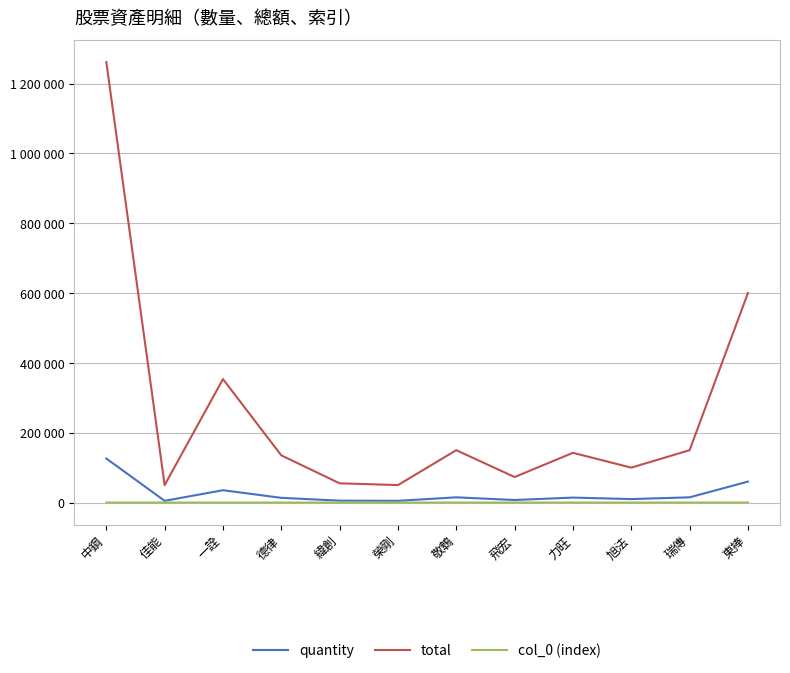

Does the chart display data point markers on the line(s)?

No